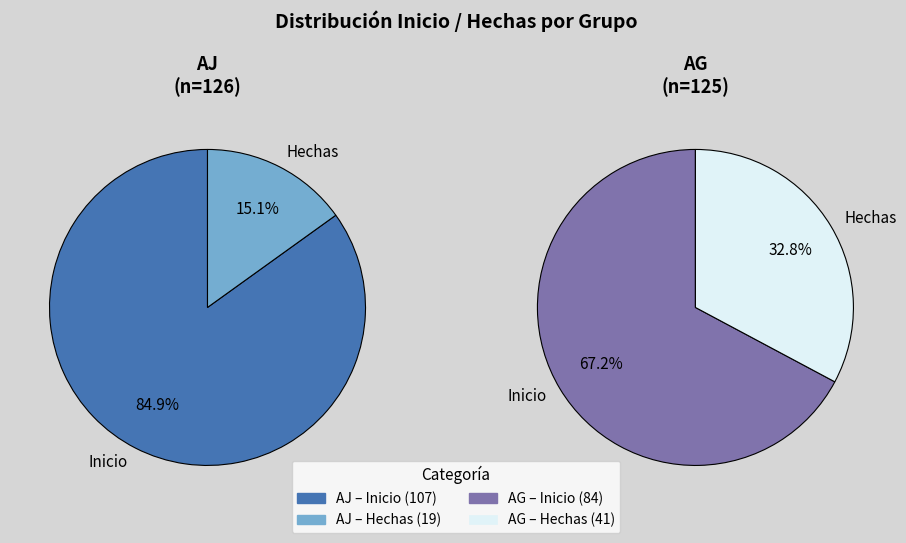

What is the largest slice in the pie chart?

AJ